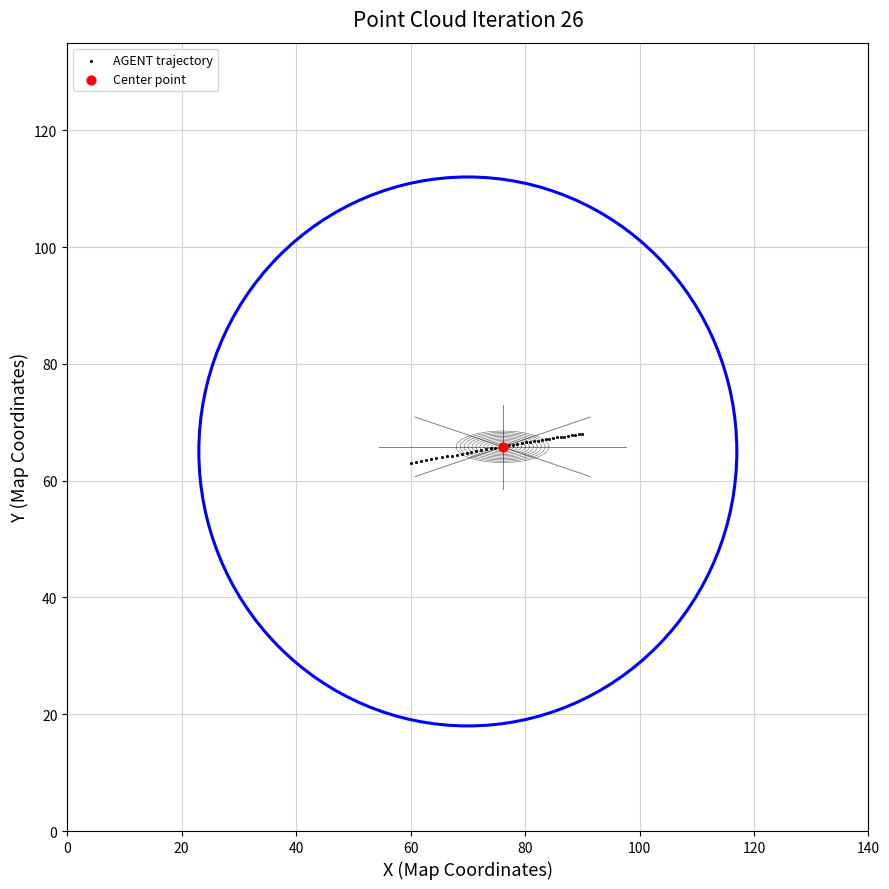

What are all the series names shown in the legend?

AGENT trajectory, Center point